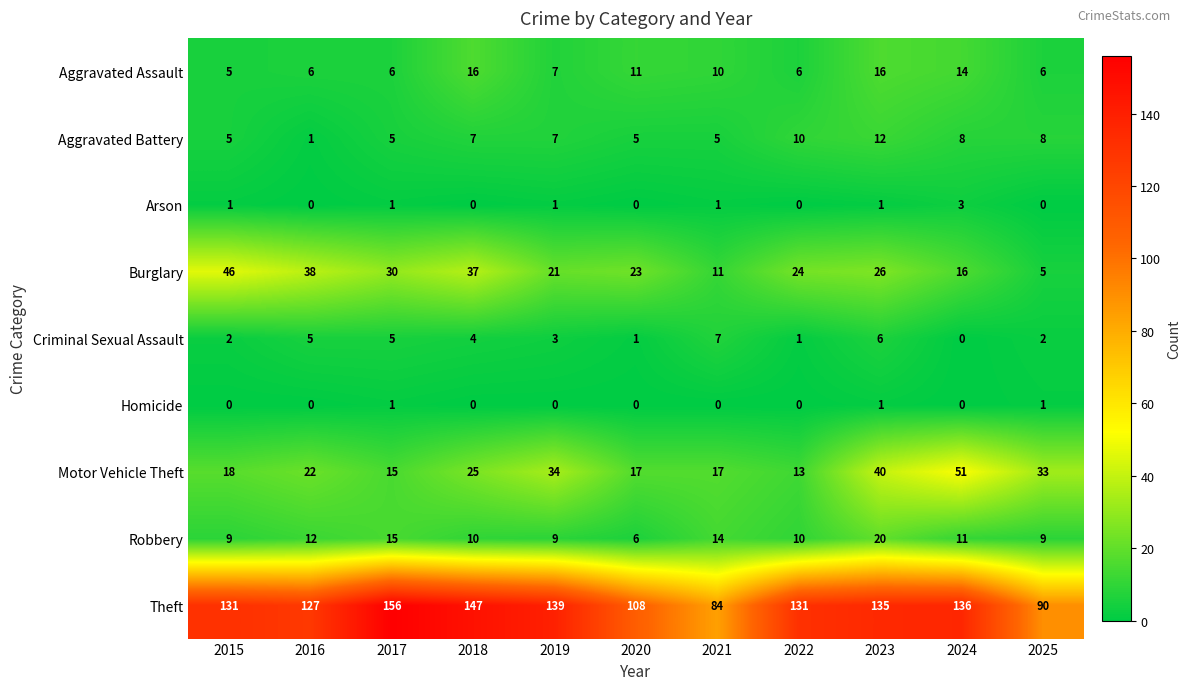

What is the difference between the highest and lowest values at 2019?

139